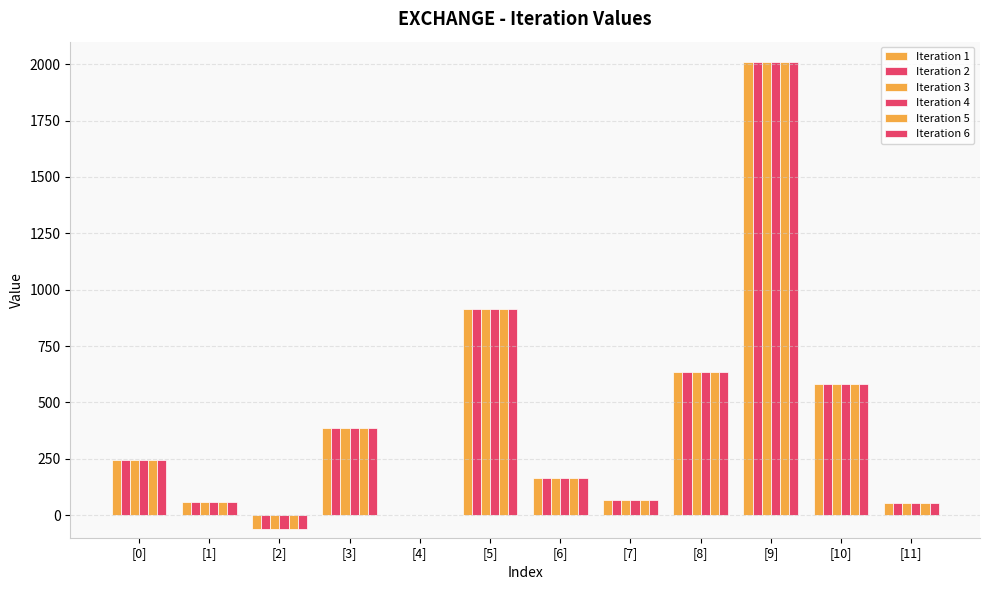

Reading right to left, what are all the values shown in this chart?

Iteration 1: 52.1	580.3	2008.6	633.6	69.4	163.2	914.7	0.1	384.6	-60.0	56.4	245.2
Iteration 2: 52.1	580.2	2008.6	633.6	69.4	163.2	914.7	0.1	384.6	-60.0	56.4	245.2
Iteration 3: 52.1	580.6	2008.6	633.6	69.3	163.2	915.2	0.1	384.5	-60.0	56.4	245.2
Iteration 4: 52.1	580.5	2008.6	633.6	69.3	163.2	915.0	0.1	384.5	-60.1	56.4	245.2
Iteration 5: 52.1	580.5	2008.6	633.6	69.3	163.2	915.0	0.1	384.5	-60.1	56.4	245.2
Iteration 6: 52.1	580.7	2008.6	633.6	69.3	163.2	915.2	0.1	384.5	-60.1	56.4	245.2